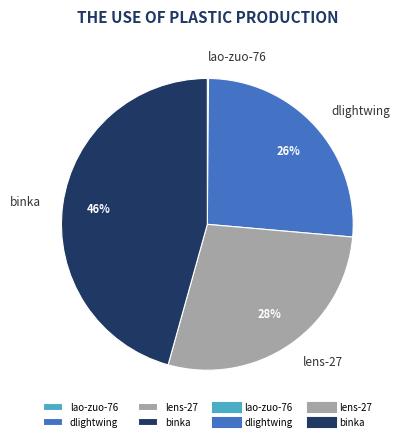

To the nearest percent, what is the average slice percentage?

25%